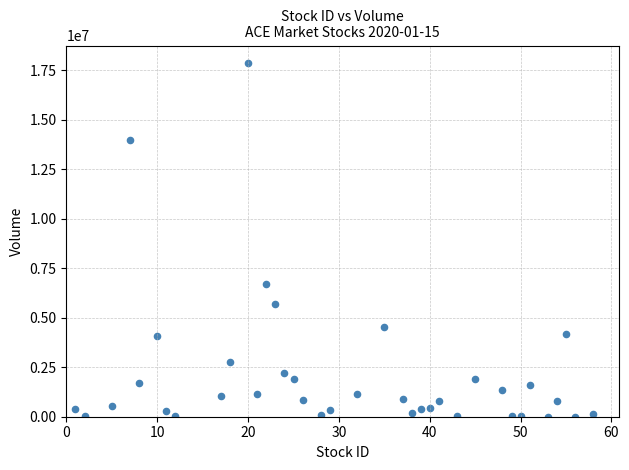

What Y value in the scatter plot is closest to 8925750?

6682500